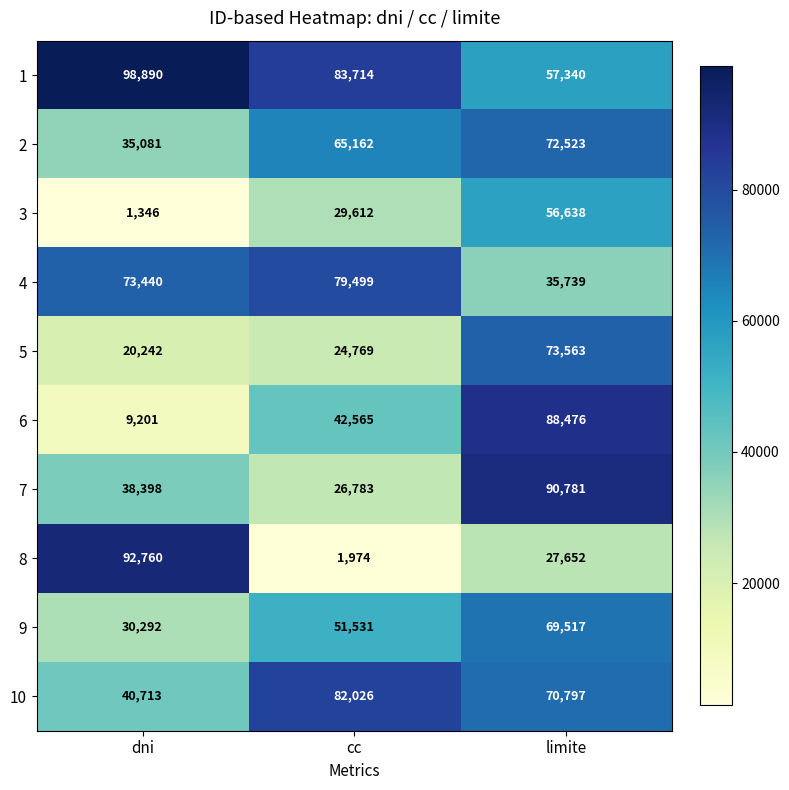

What is the smallest value displayed?

1346